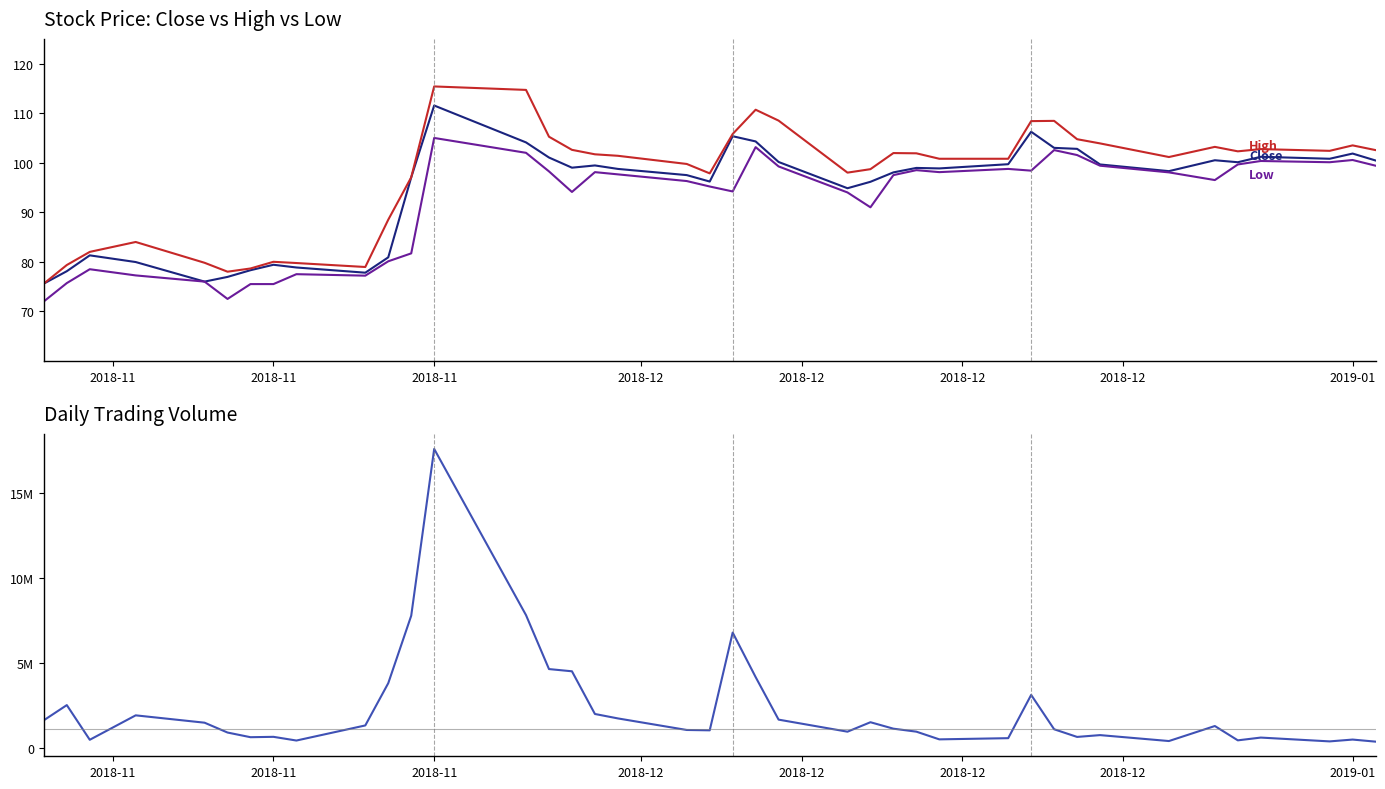

Is the value of High at 18 greater than the value of Close at 15?

Yes